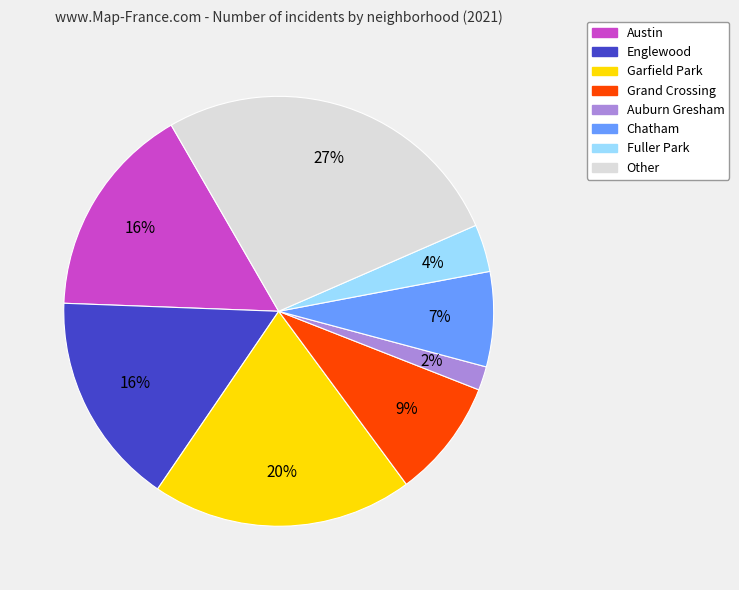

Count the number of slices in the pie.

8